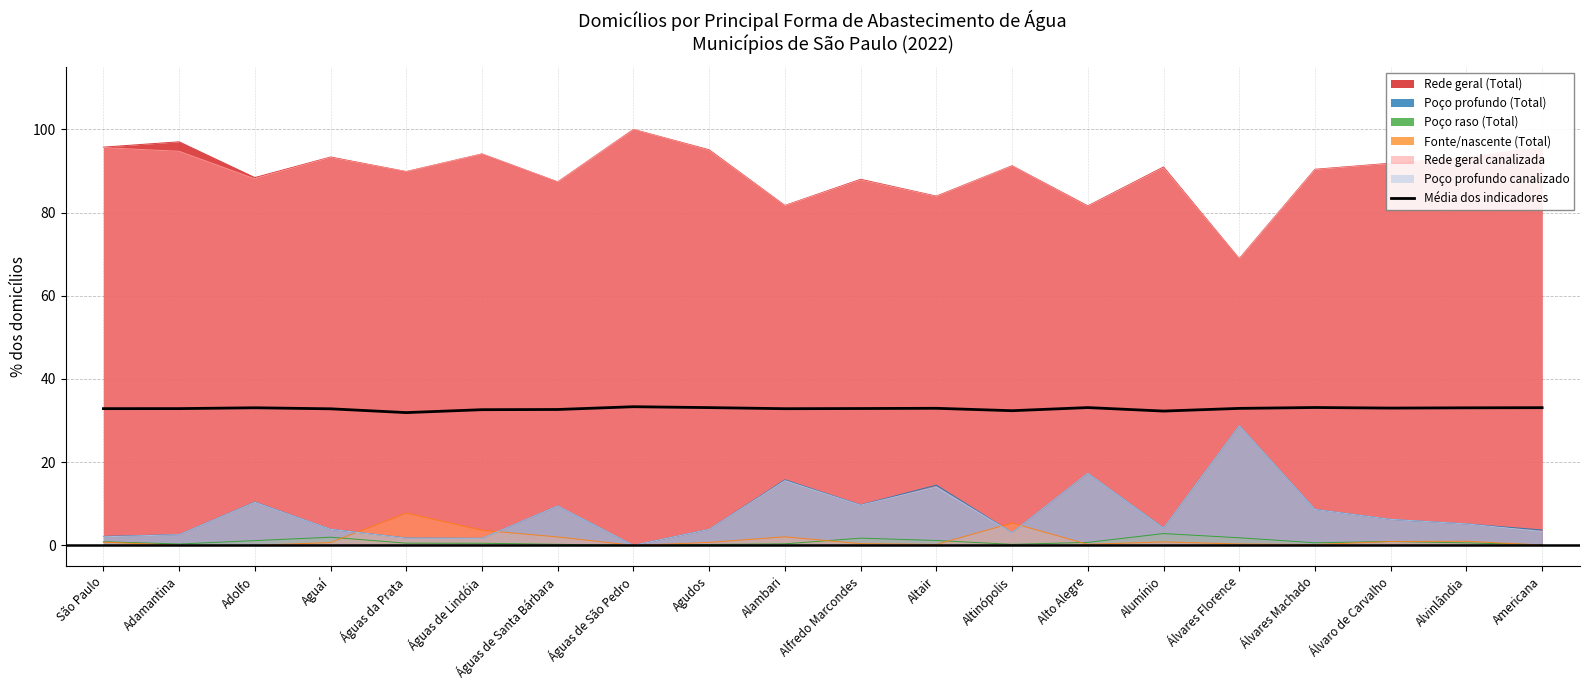

Is it true that the value at Águas de São Pedro is 11.6?

False